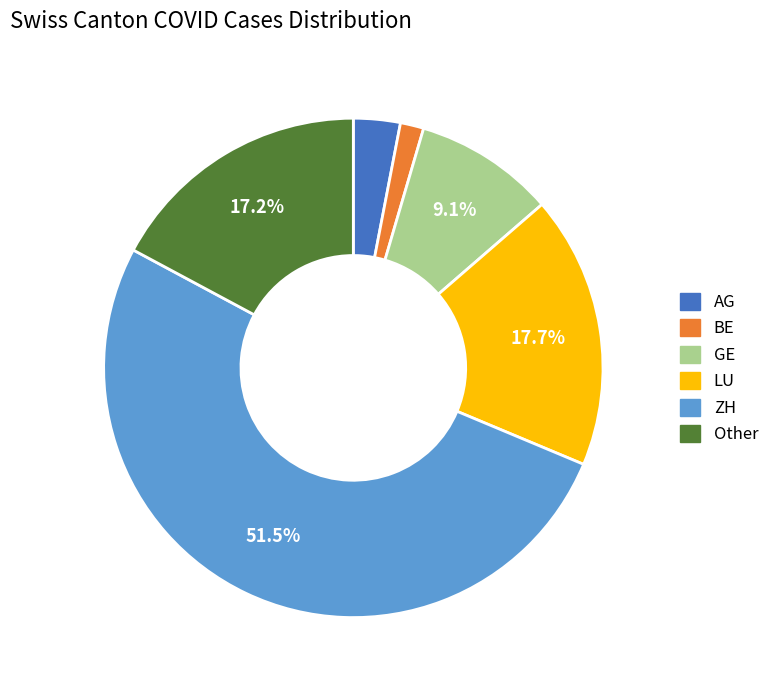

Rank the categories by value from lowest to highest.

BE, AG, GE, Other, LU, ZH